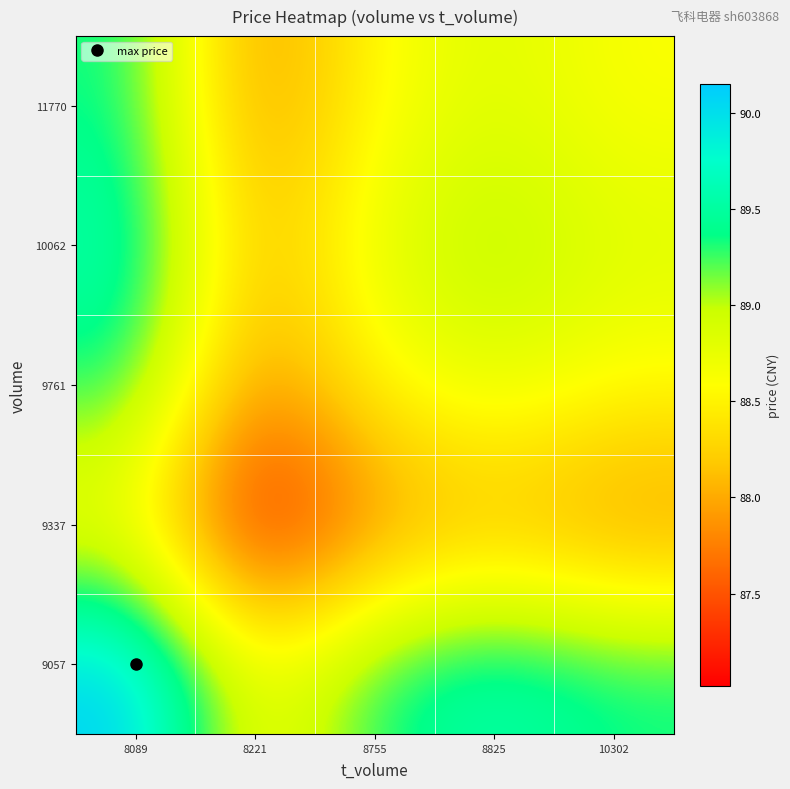

Rank the series by their maximum value, from lowest to highest.

9337, 9761, 11770, 10062, 9057